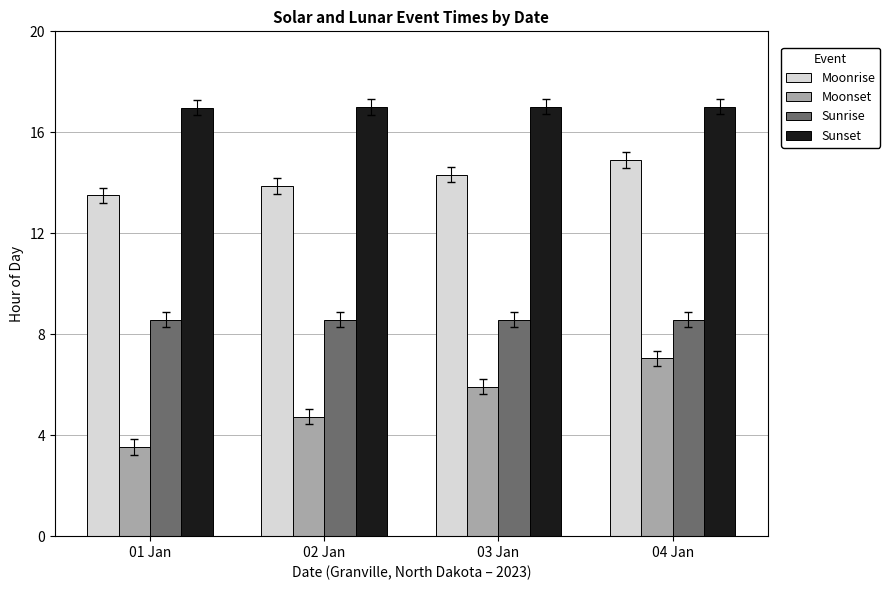

How many bars are there in each group?

4